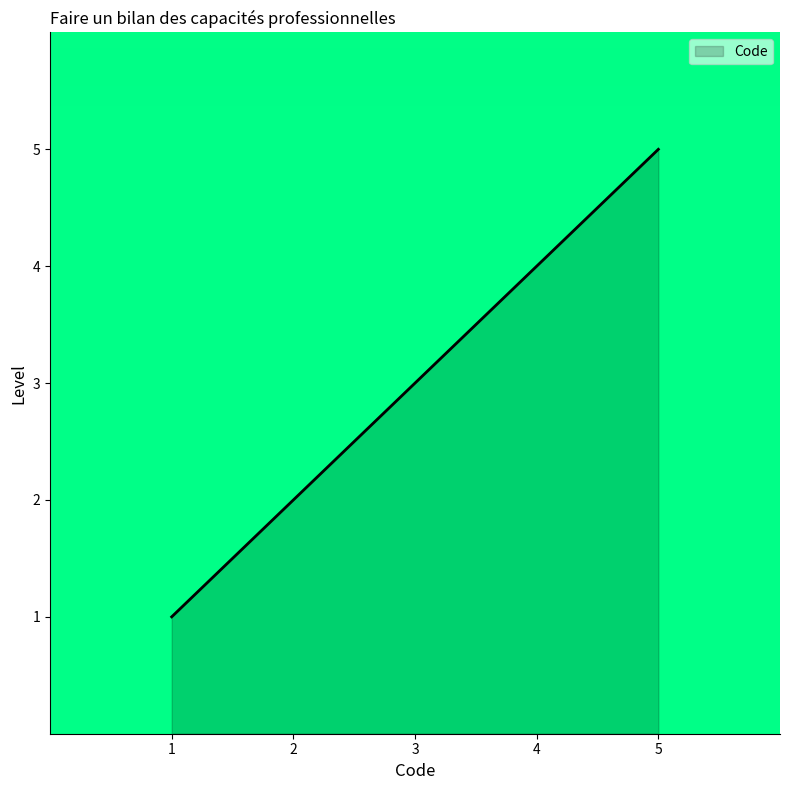

Is it true that the value at 4 is 4?

True